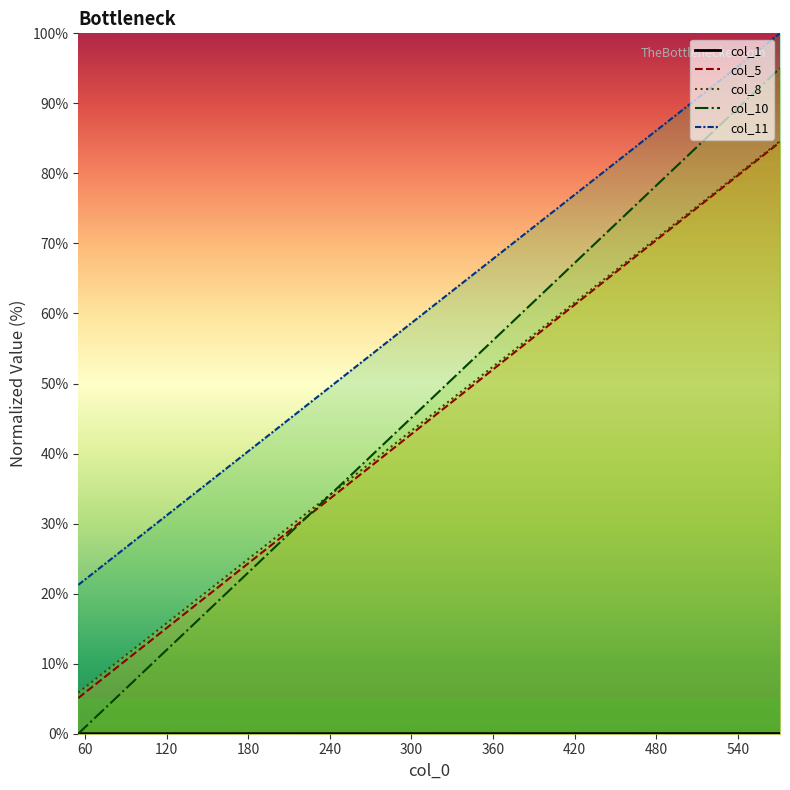

What is the sum of all col_5 line values?

1663.1